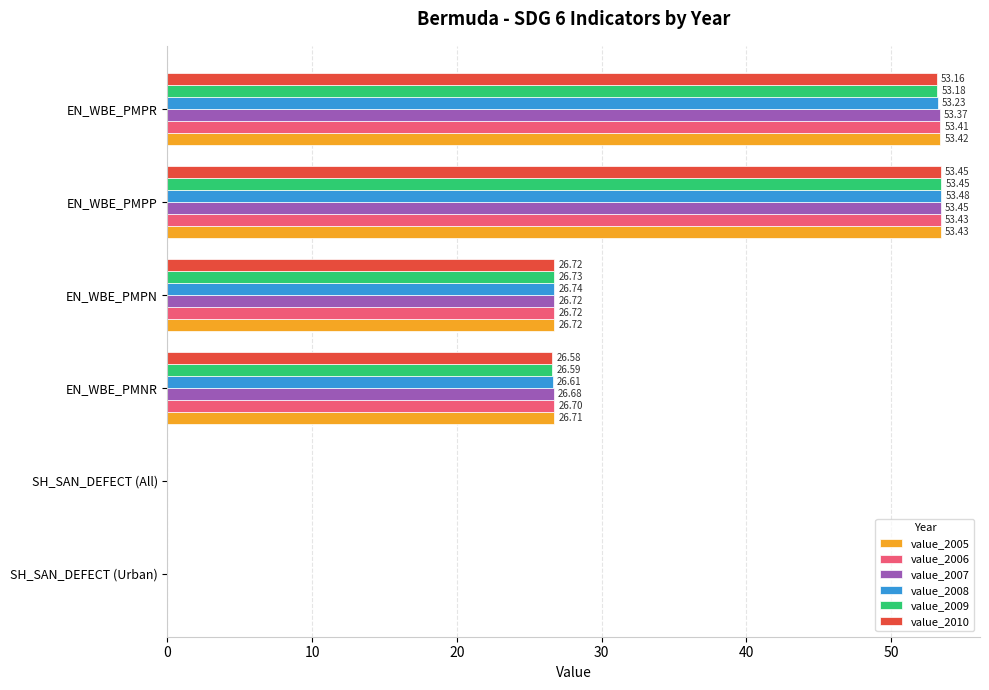

How many values in the value_2010 series exceed 26?

4